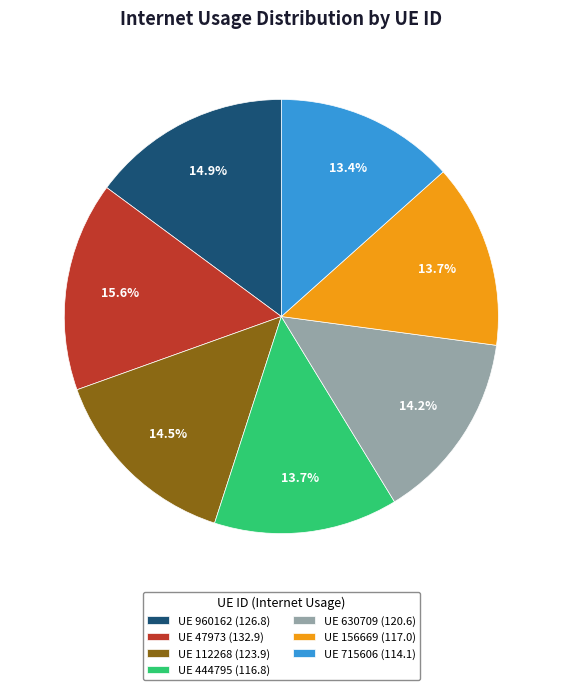

Is there a majority slice in this chart?

No